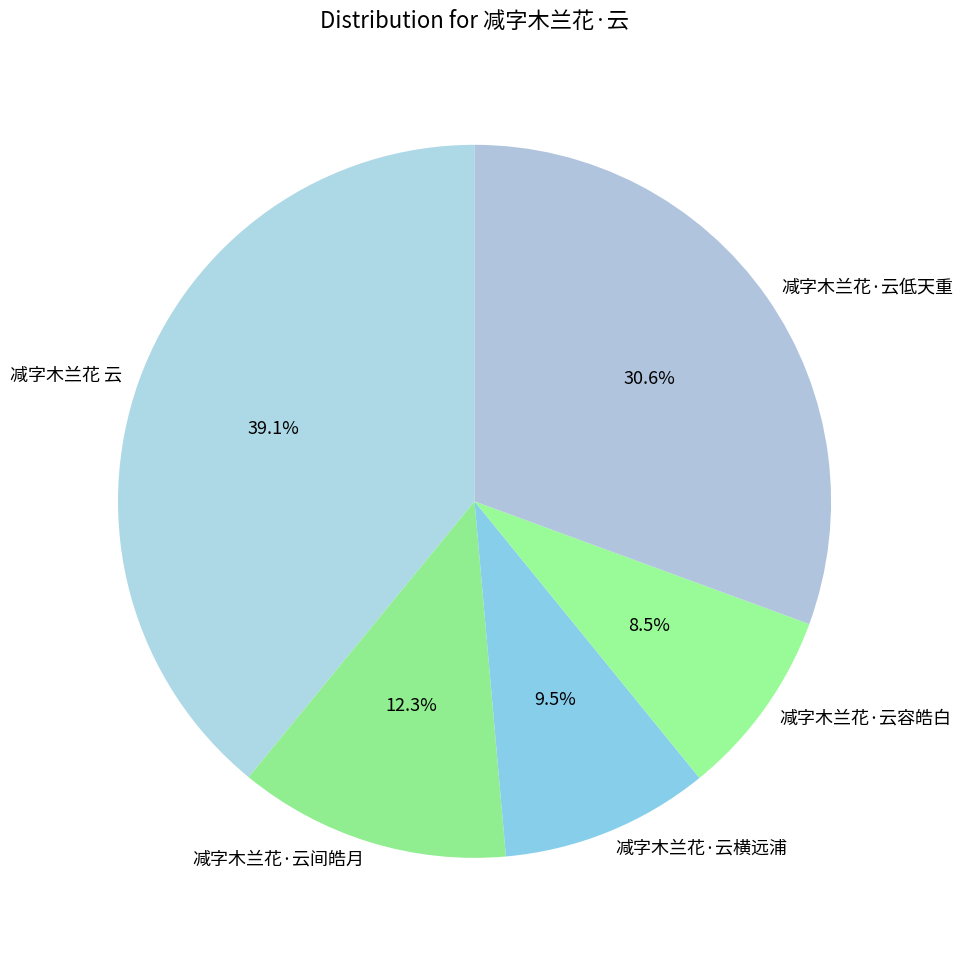

Is it true that 减字木兰花·云低天重 is 31% of the pie?

True